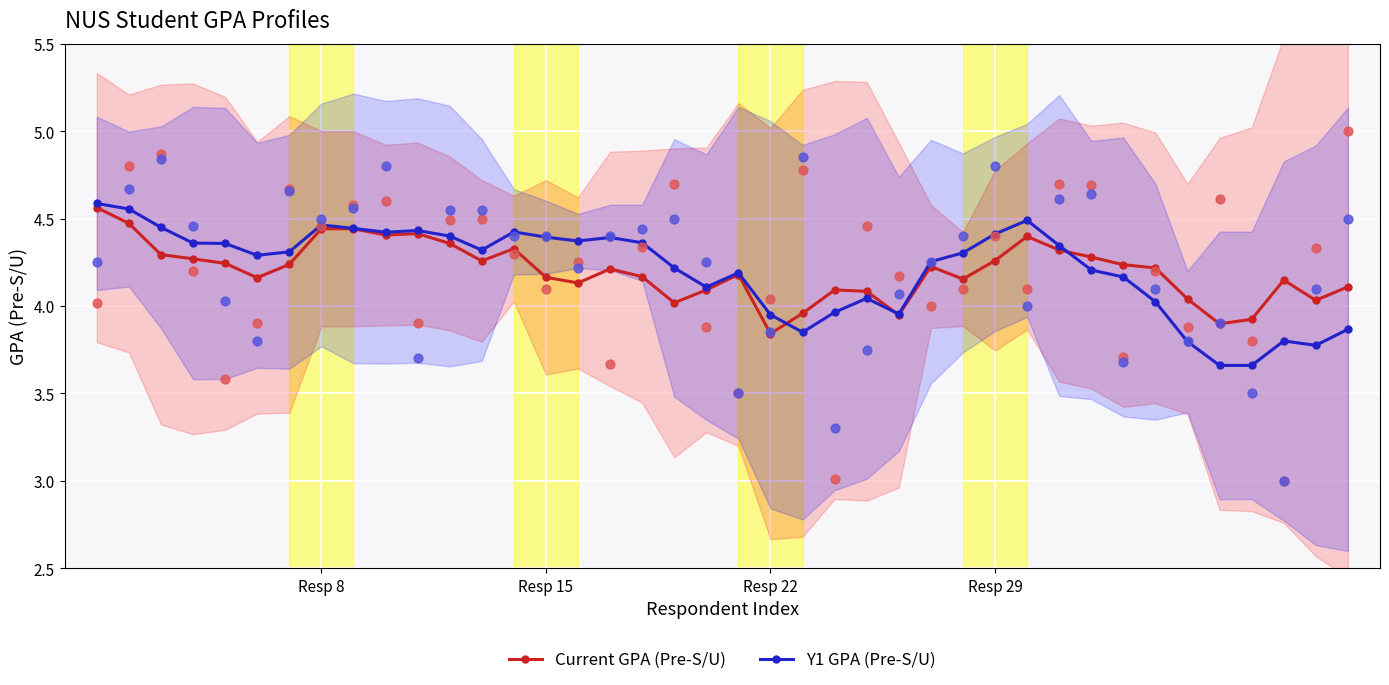

What is the total value across all series at 27?

8.5